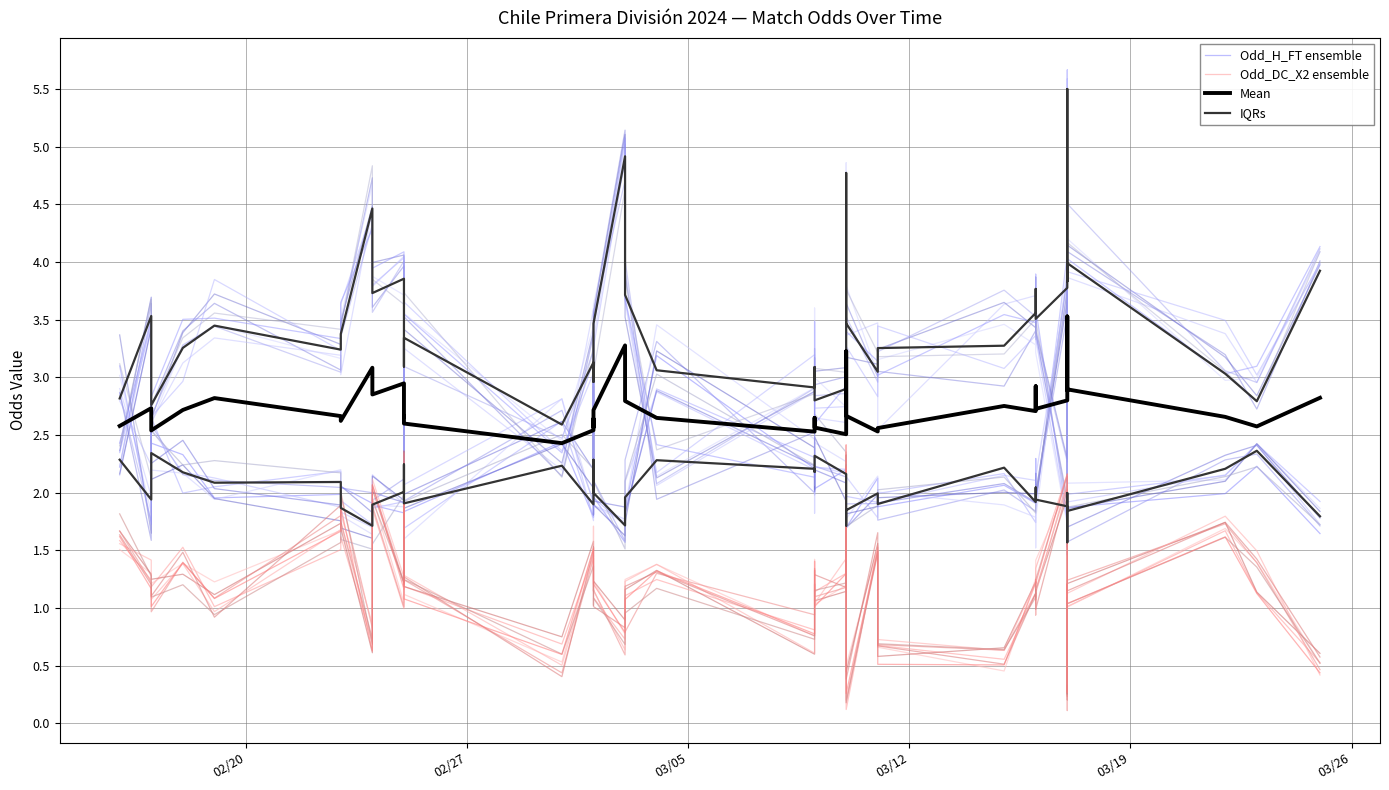

Which series has the largest total across all categories?

Mean